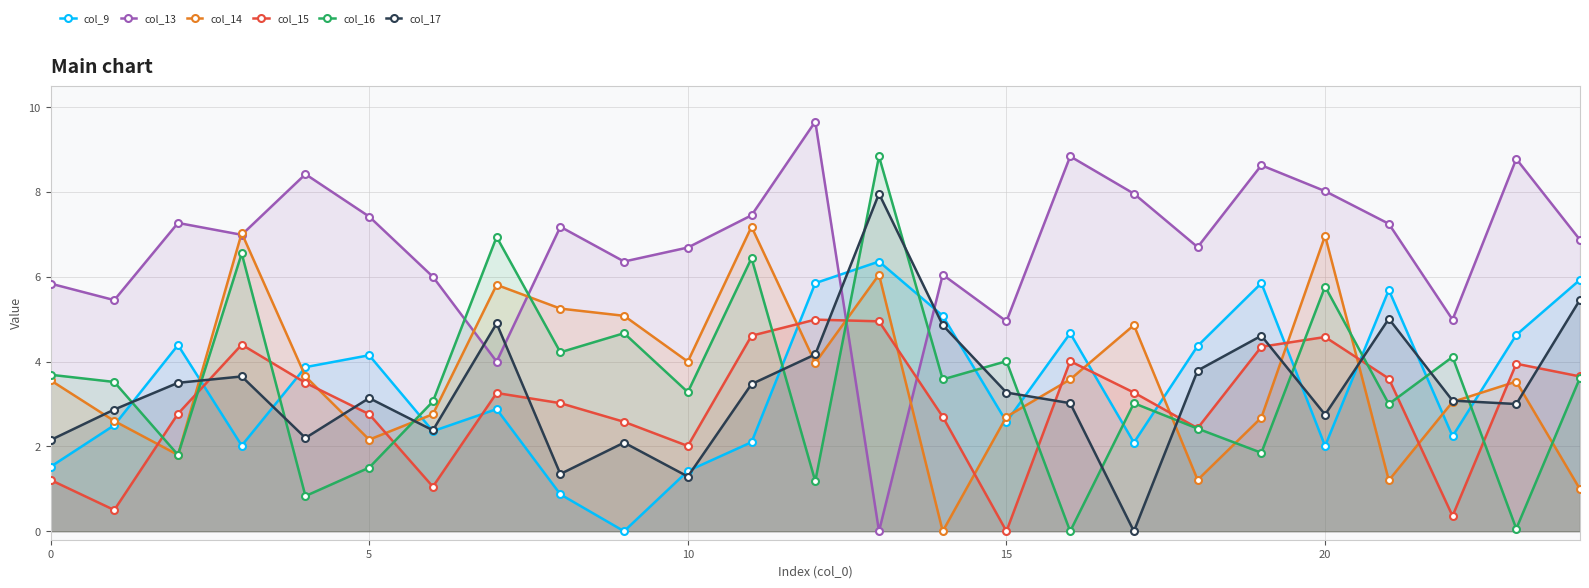

How many interior local valleys does the col_16 series have?

10